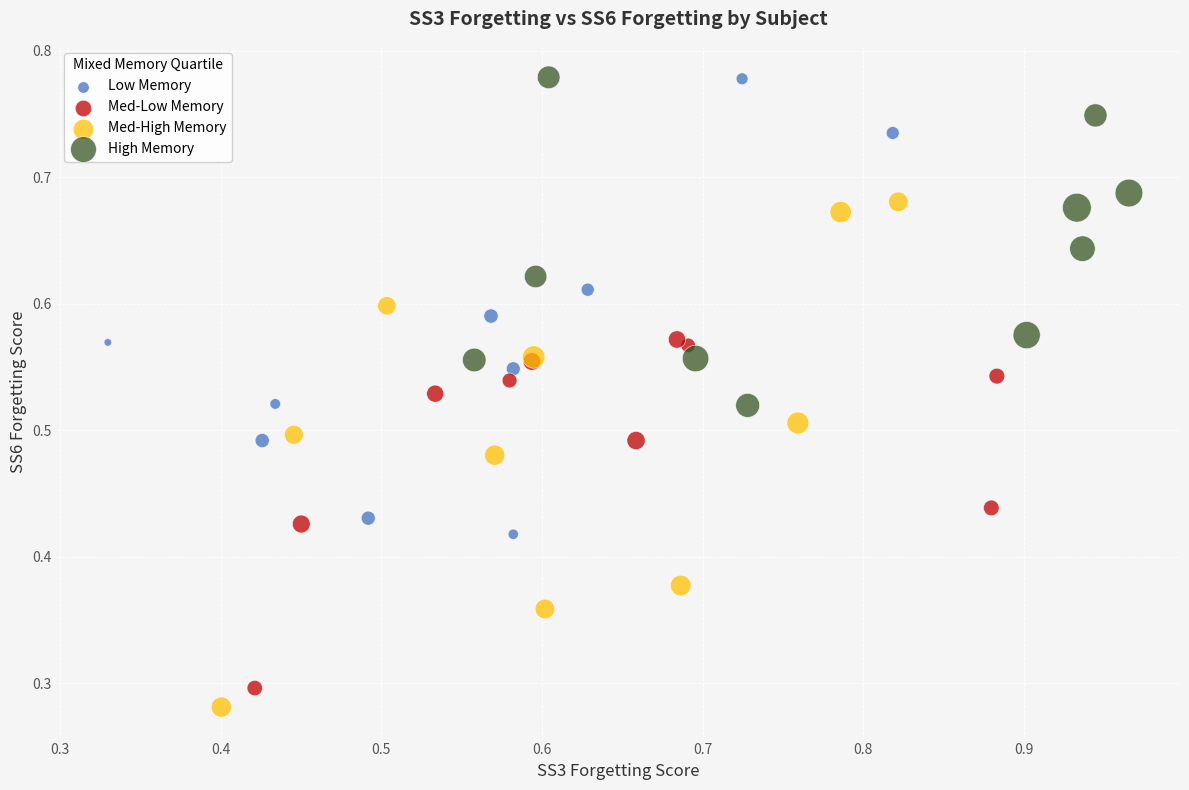

What are all the series names shown in the legend?

Low Memory, Med-Low Memory, Med-High Memory, High Memory